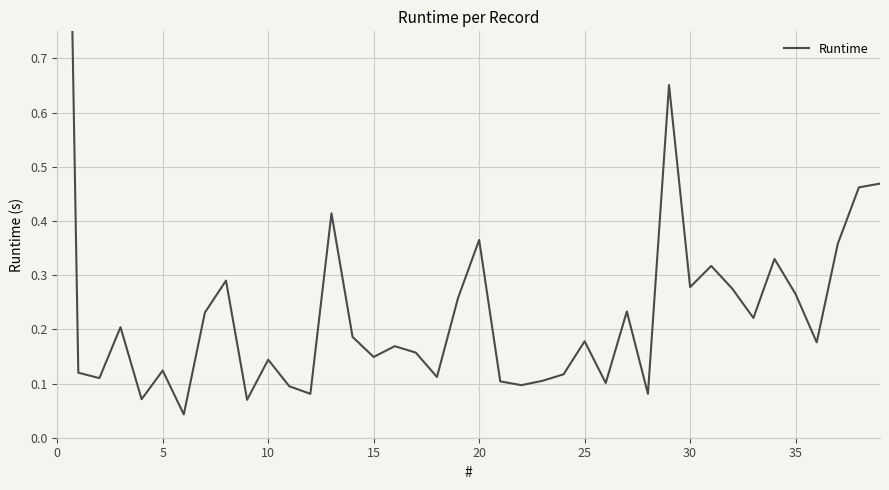

What is the label of the 14th point from the right?

26